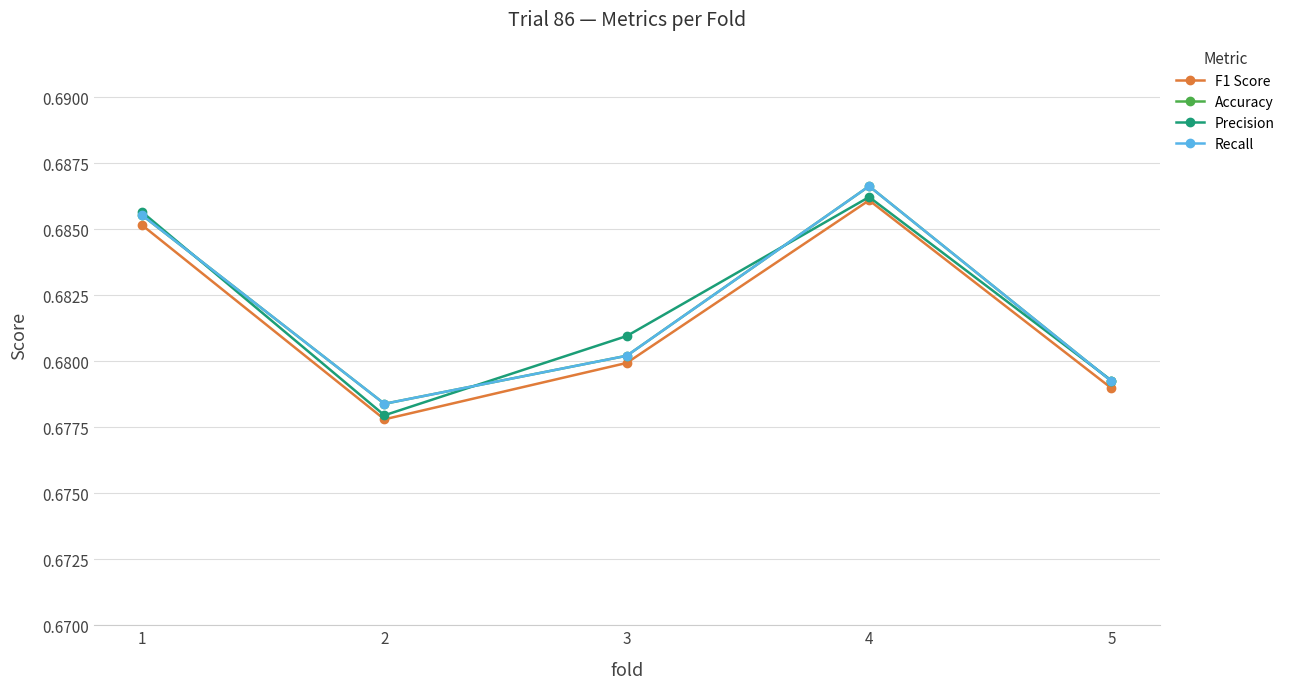

What is the minimum value for Accuracy?

0.7